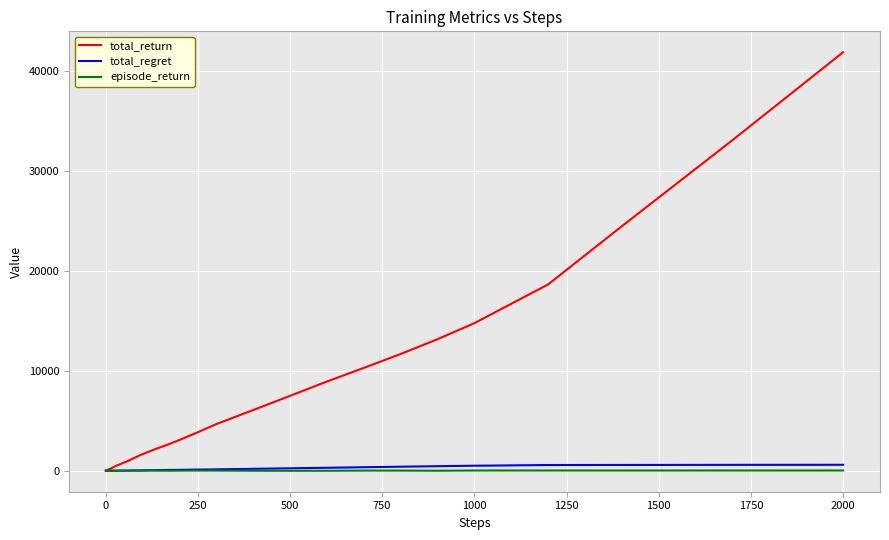

Which series has the largest total across all categories?

total_return